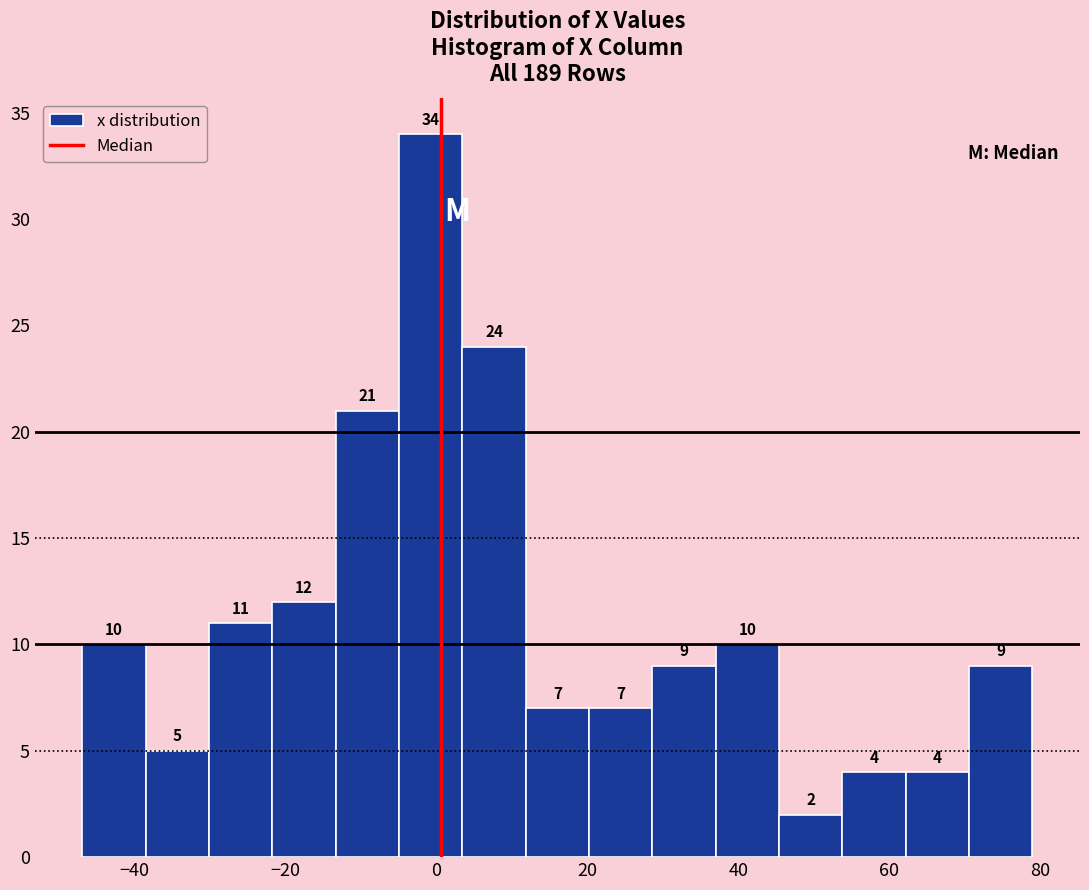

Reading left to right, list every bar in this chart as the range it spans on the x-axis followed by its height. The bar edges are not printed on the chart, so give them approximately, as read against the axis.

-46 to -38: 10
-38 to -30: 5
-30 to -22: 11
-22 to -14: 12
-14 to -4: 21
-4 to 4: 34
4 to 12: 24
12 to 20: 7
20 to 28: 7
28 to 38: 9
38 to 46: 10
46 to 54: 2
54 to 62: 4
62 to 70: 4
70 to 80: 9